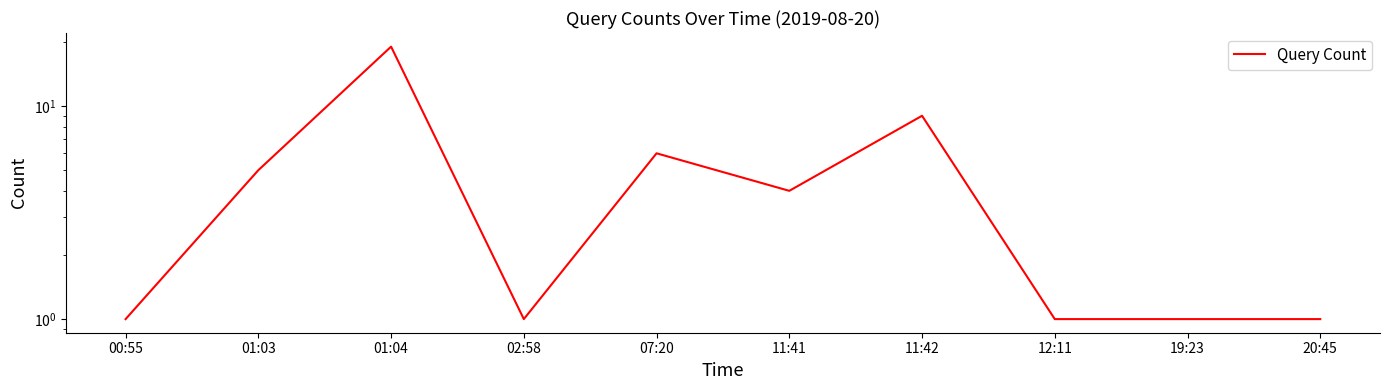

How many distinct data groups are displayed?

1